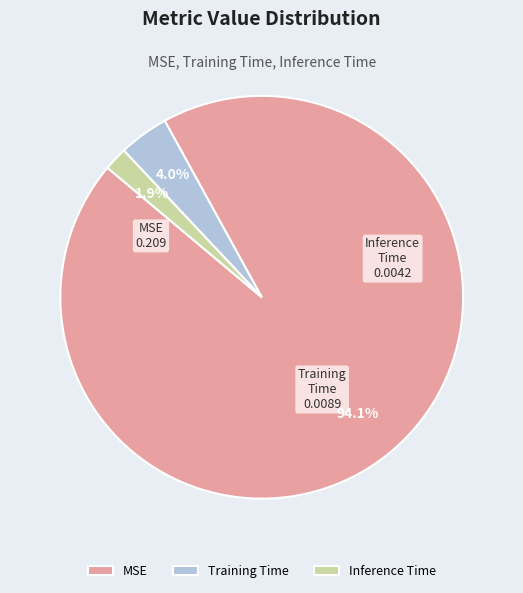

Which slice is the smallest?

Inference Time